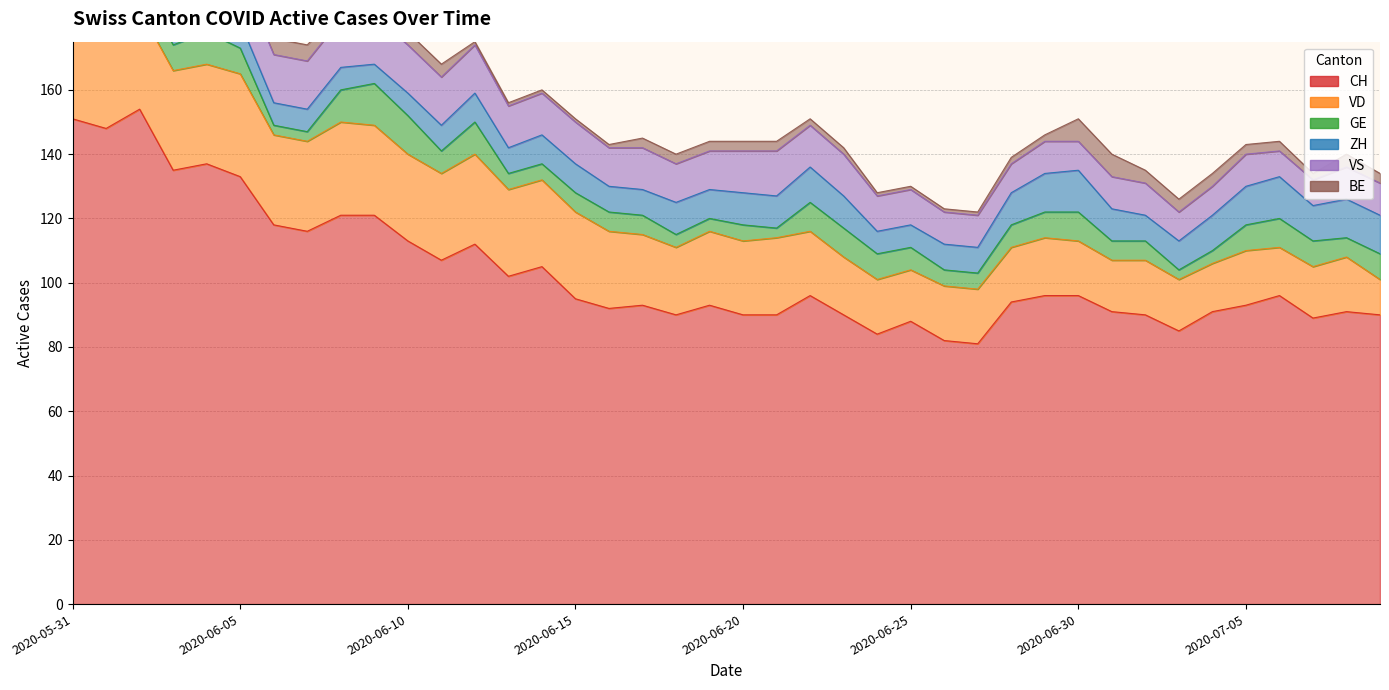

What is the highest value of the CH series?

154